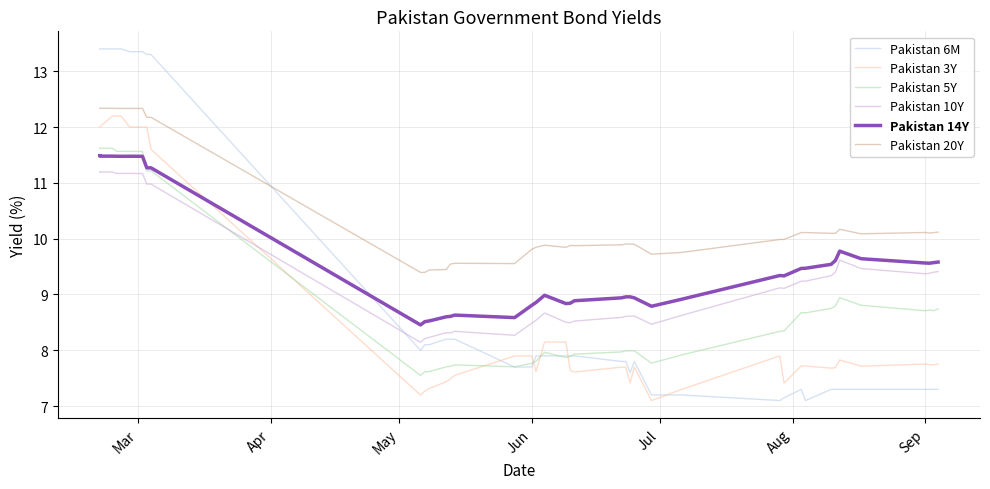

List the series in order of their peak value, lowest first.

Pakistan 10Y, Pakistan 14Y, Pakistan 5Y, Pakistan 3Y, Pakistan 20Y, Pakistan 6M